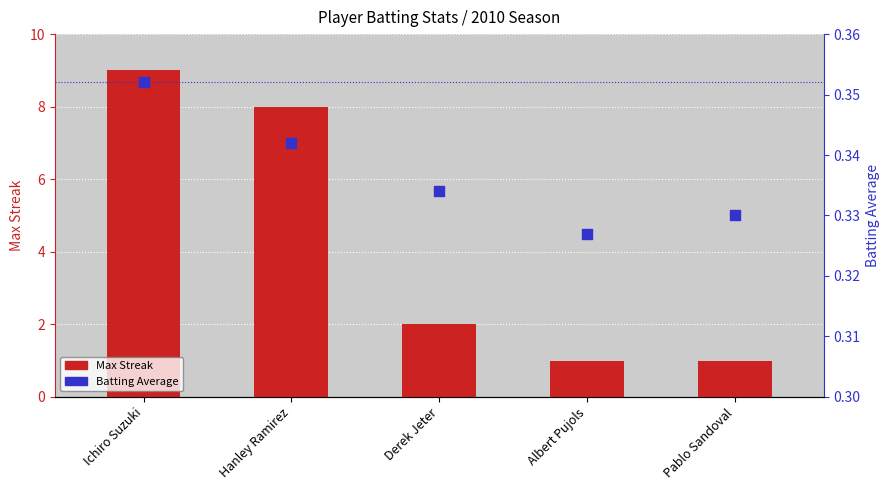

Which series contains the highest Y value?

Max Streak